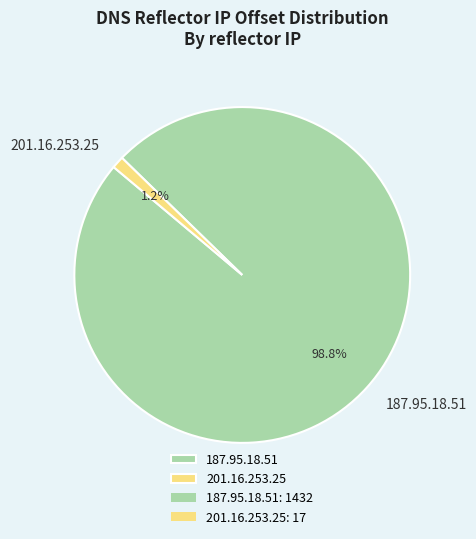

Rank the categories by value from lowest to highest.

201.16.253.25, 187.95.18.51